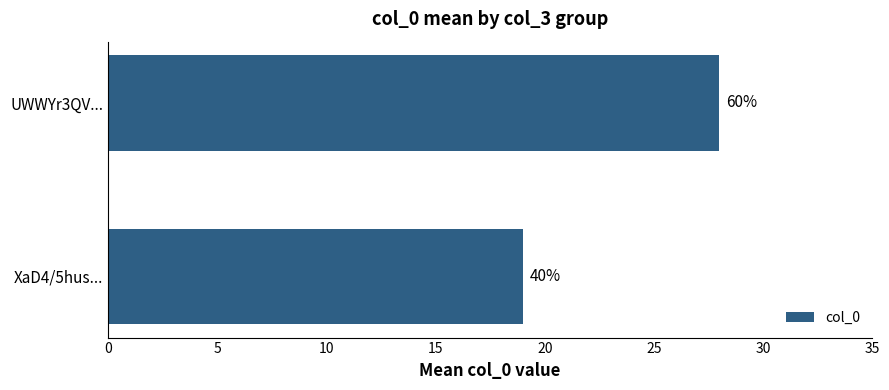

How many bars are there in total?

2